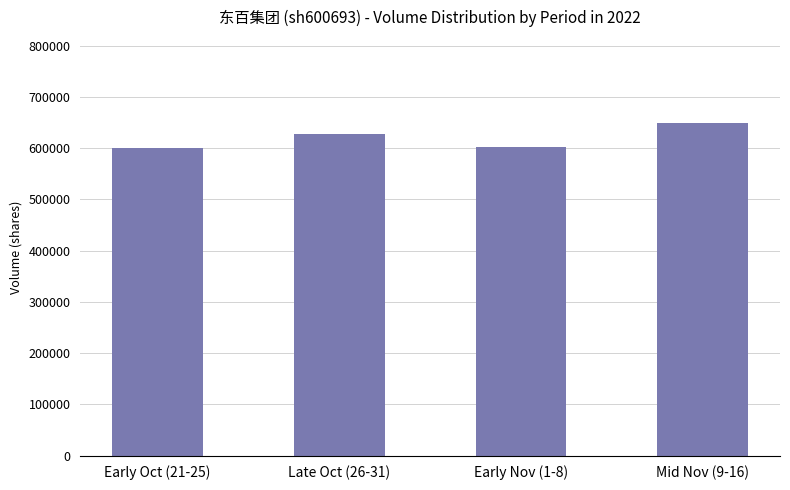

What position from the left is Mid Nov (9-16)?

4